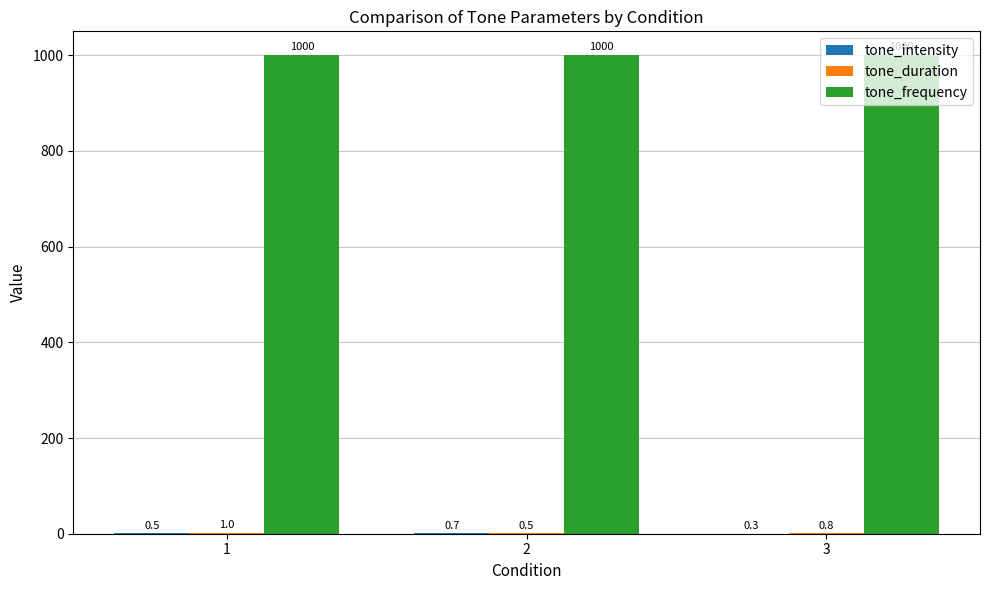

True or false: tone_frequency has a value of 1692.1 at 3.

False